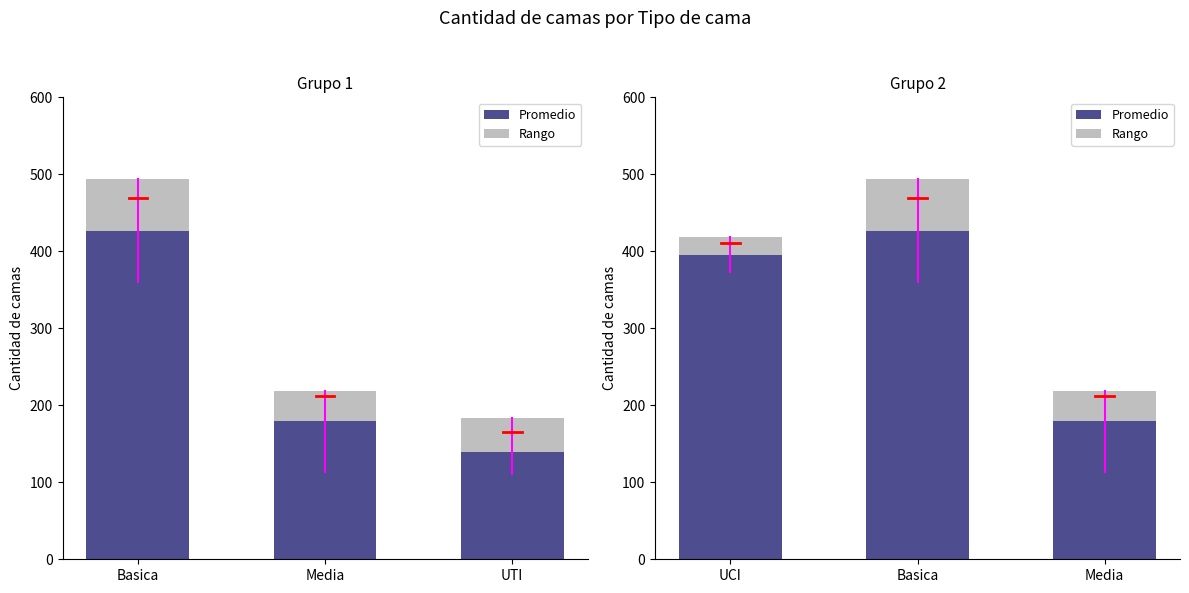

The value of Basica at UCI is 584. True or false?

False